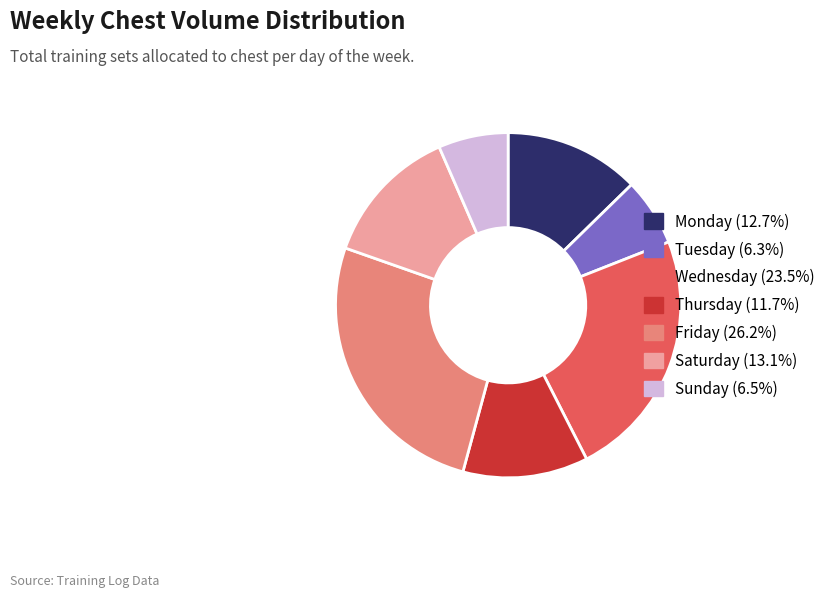

Is the sum of Wednesday (23.5%) and Friday (26.2%) greater than half?

No